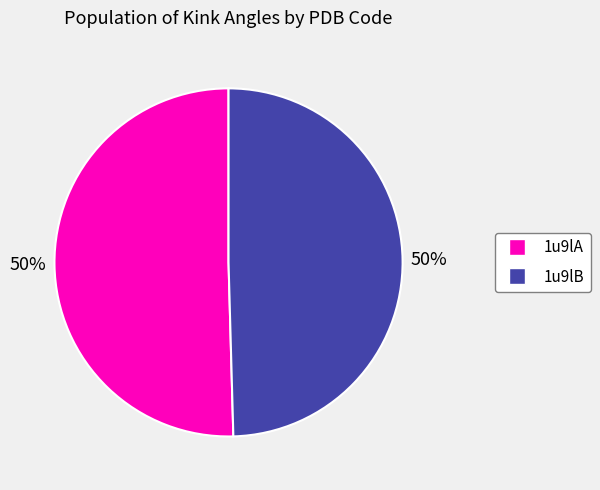

What percentage is the 1u9lB slice, to the nearest percent?

50%